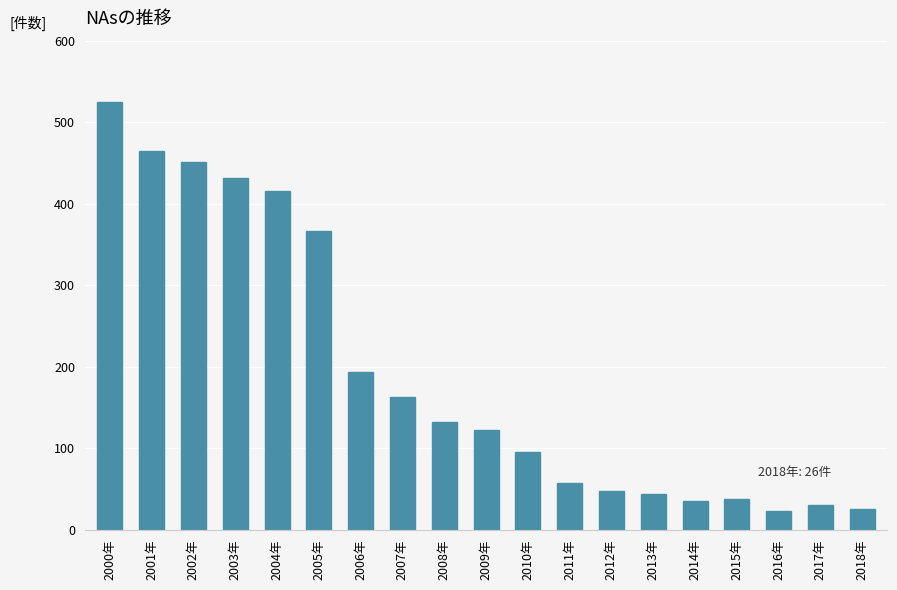

What is the difference between the maximum and minimum values?

502